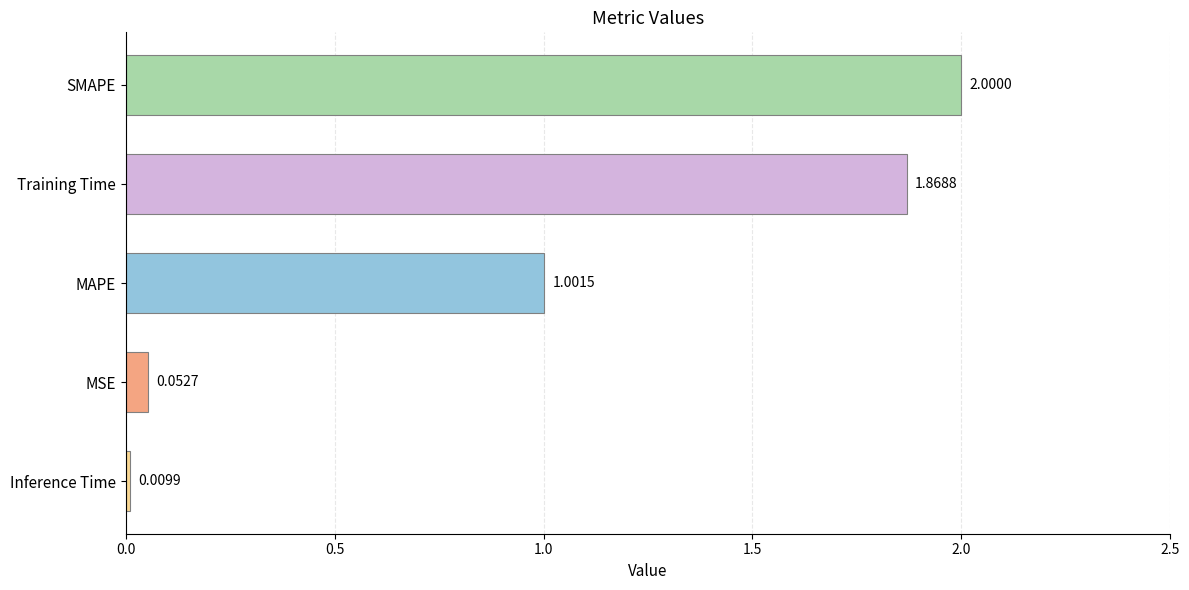

List the labels in order of value, smallest first.

Inference Time, MSE, MAPE, Training Time, SMAPE